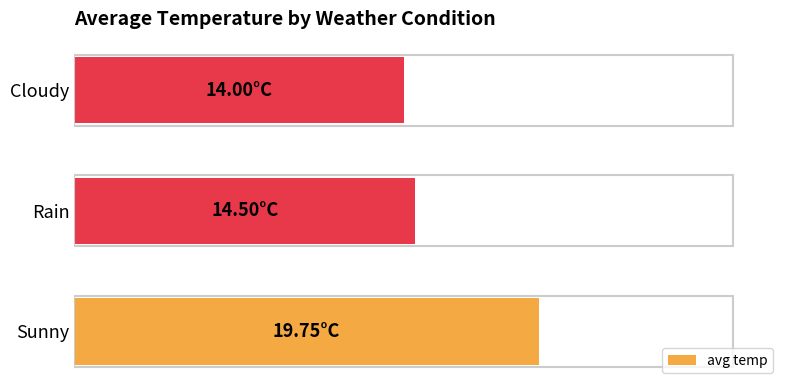

Are the bars horizontal?

Yes